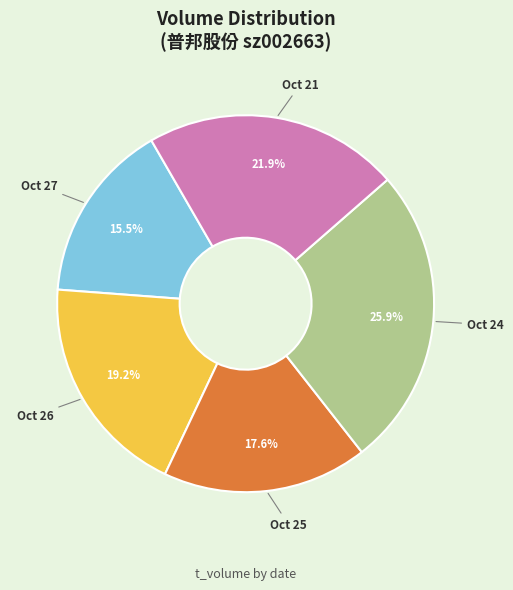

Combined, do Oct 26 and Oct 27 account for over 50%?

No